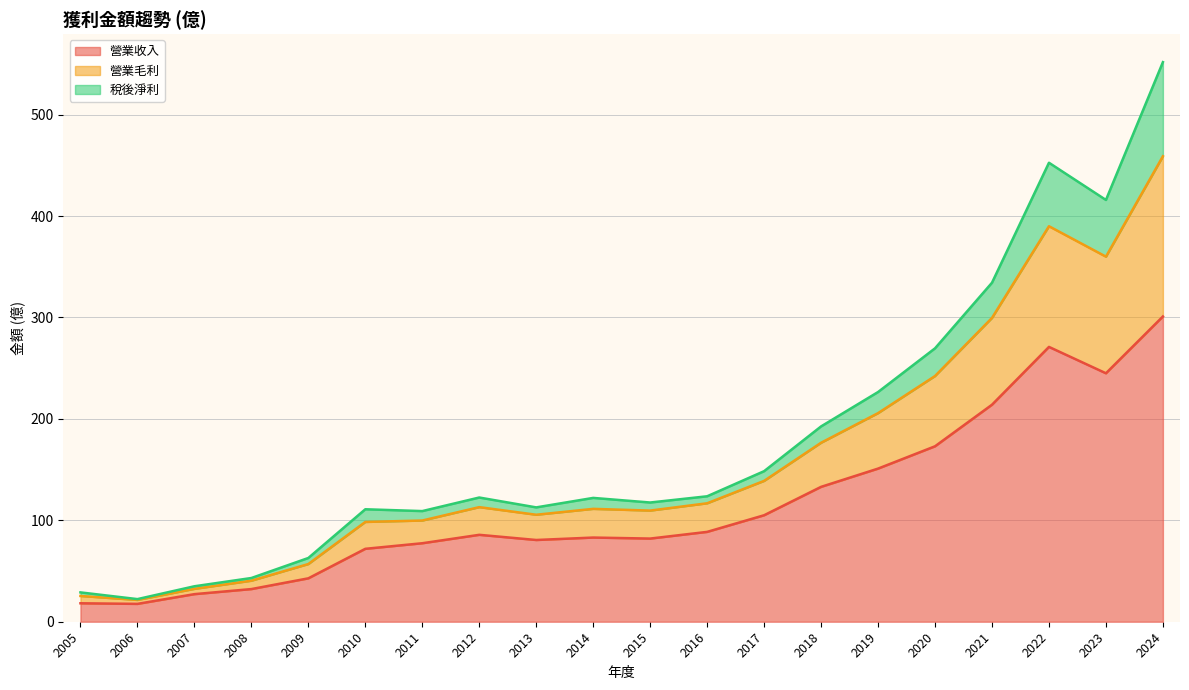

True or false: 營業收入 and 營業毛利 cross at least once.

False